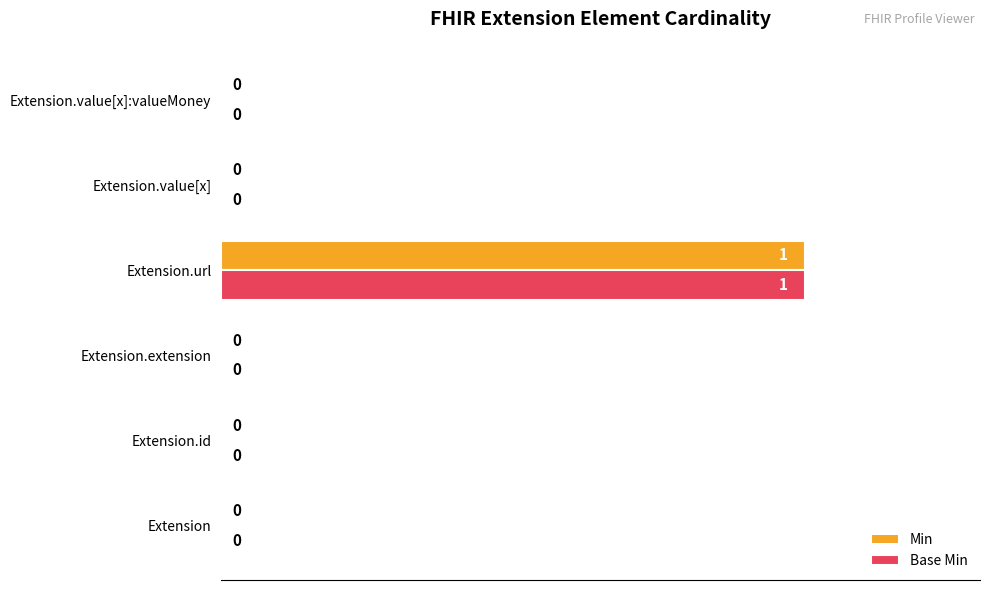

At which label does Base Min reach its peak?

Extension.url